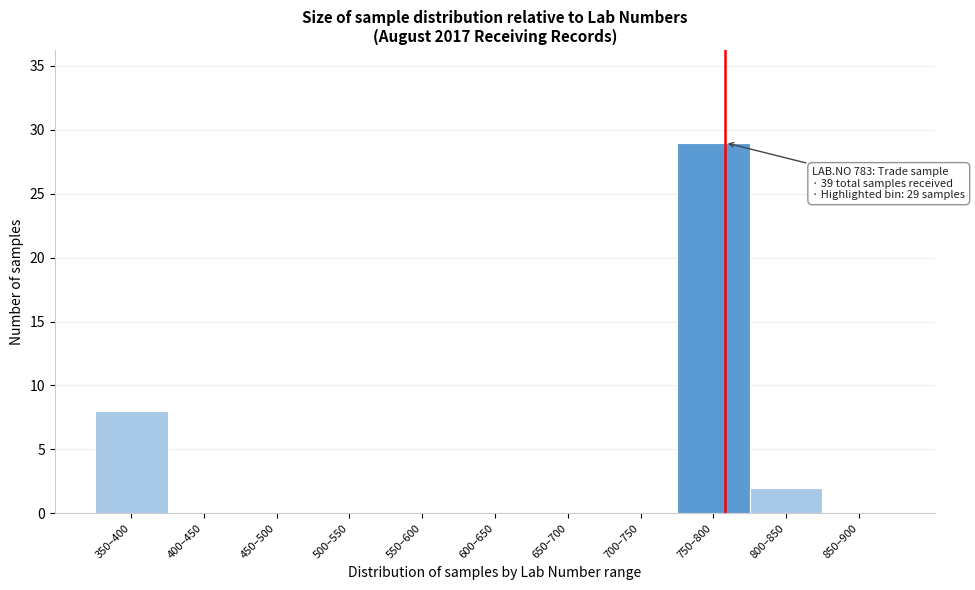

Reading right to left, transcribe all the data shown in this chart.

850–900=0	800–850=2	750–800=29	700–750=0	650–700=0	600–650=0	550–600=0	500–550=0	450–500=0	400–450=0	350–400=8